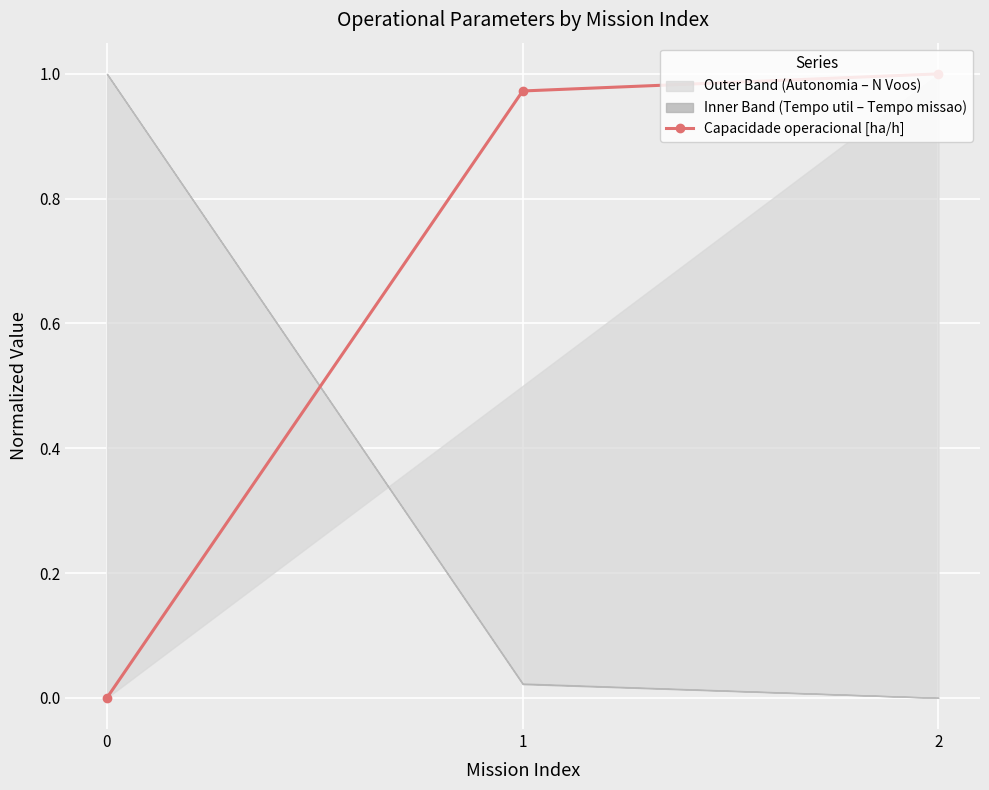

Reading left to right, list all the values displayed in this chart.

0=0.0	1=1.0	2=1.0